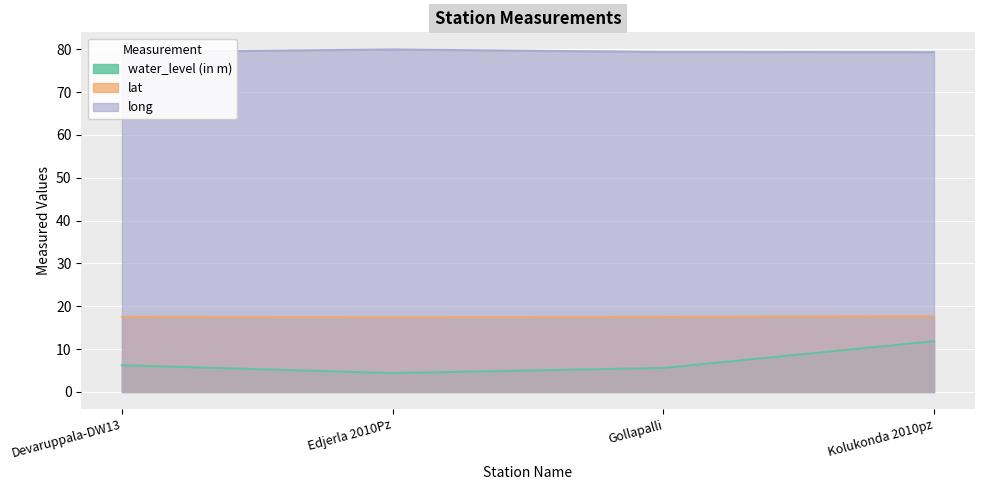

Read the lat value at Devaruppala-DW13.

17.5